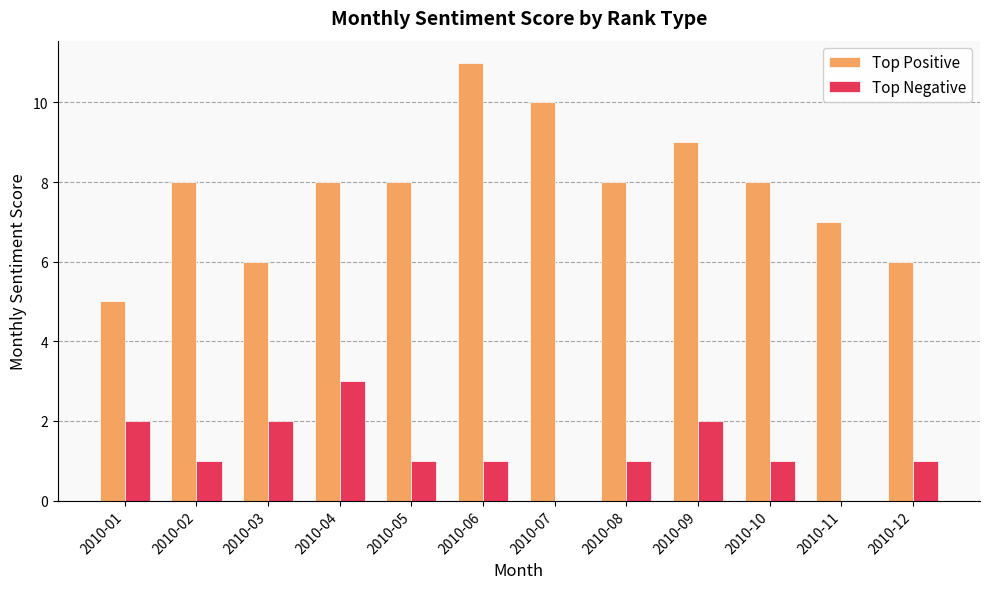

At which category is the sum across all series the highest?

2010-06